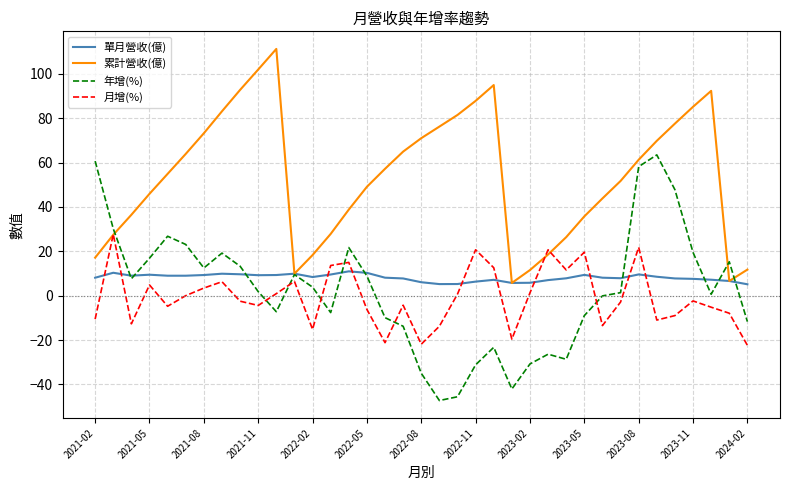

What is the highest value of the 累計營收(億) series?

111.3